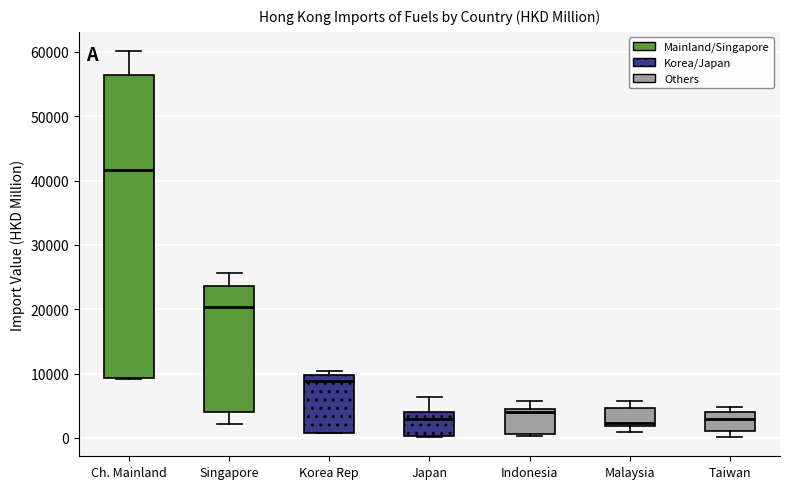

Reading left to right, transcribe this box plot: for each box, give where its median line is, the range the box spans, and where its two whiskers end, as read against the y-axis. The values are not printed on the chart, so give them approximately, as read against the axis.

Ch. Mainland: median 42000, box 9000 to 56000, whiskers 9000 to 60000
Singapore: median 20000, box 4000 to 24000, whiskers 2000 to 26000
Korea Rep: median 9000, box 1000 to 10000, whiskers 1000 to 10000 (just above the box's upper edge)
Japan: median 3000, box 0 to 4000, whiskers 0 to 6000
Indonesia: median 4000, box 1000 to 5000, whiskers 0 to 6000
Malaysia: median 2000 (just above the box's lower edge), box 2000 to 5000, whiskers 1000 to 6000
Taiwan: median 3000, box 1000 to 4000, whiskers 0 to 5000